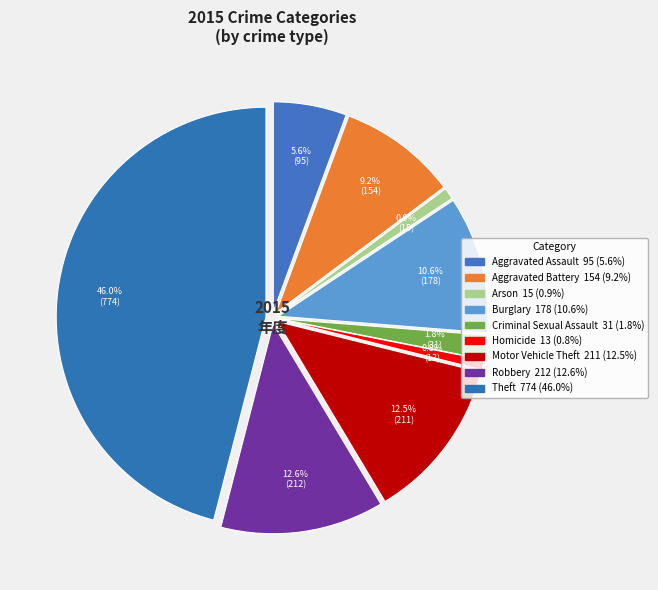

Does any single category account for the majority?

No